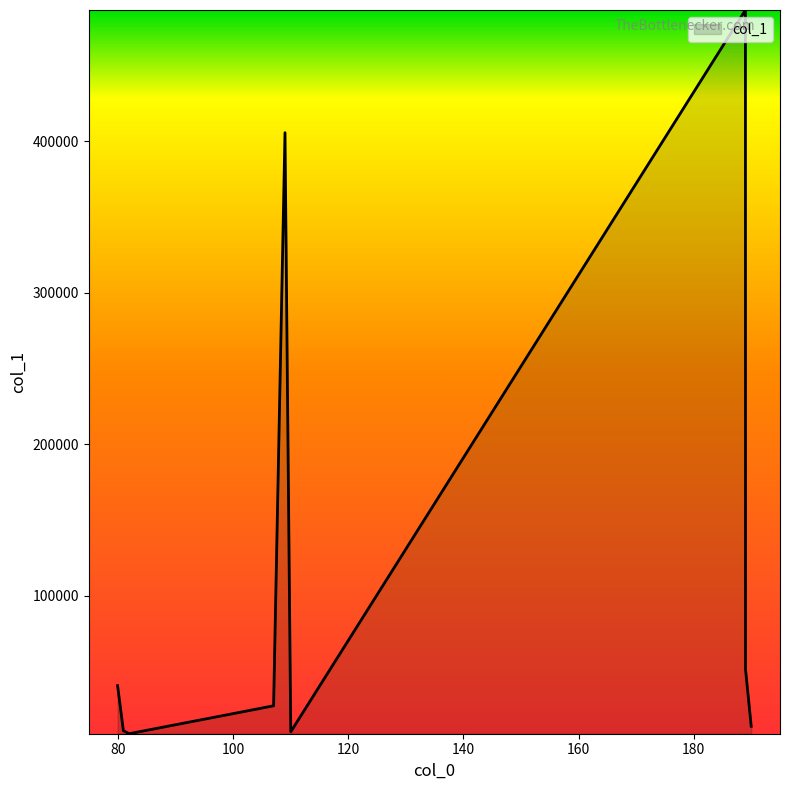

What is the greatest value displayed?

486580.1